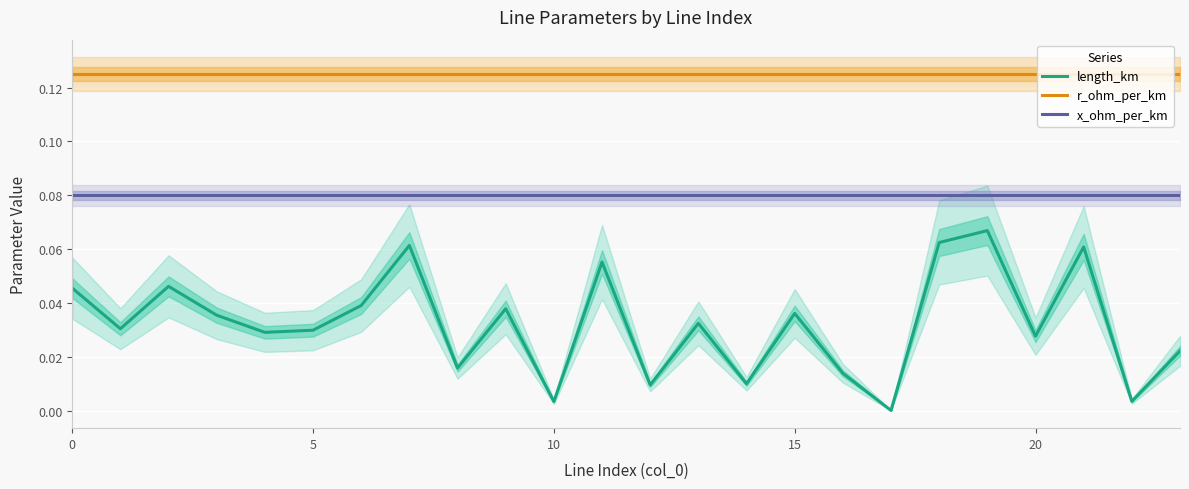

True or false: r_ohm_per_km and x_ohm_per_km cross at least once.

False